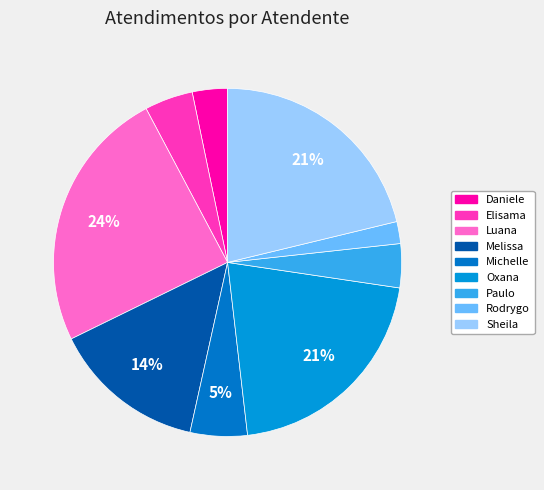

How many slices are in this pie chart?

9